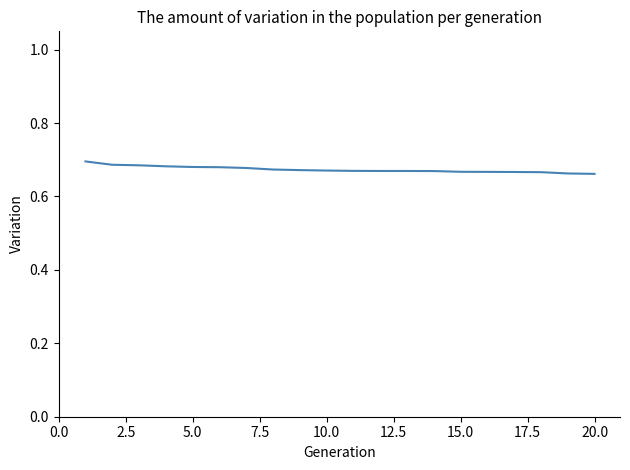

How many lines are shown in the chart?

1